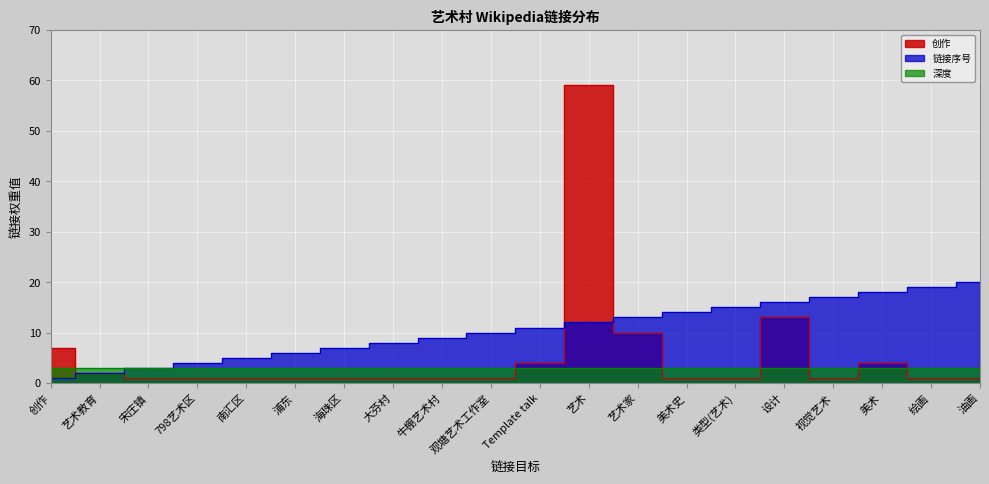

What position from the right is 浦东?

15